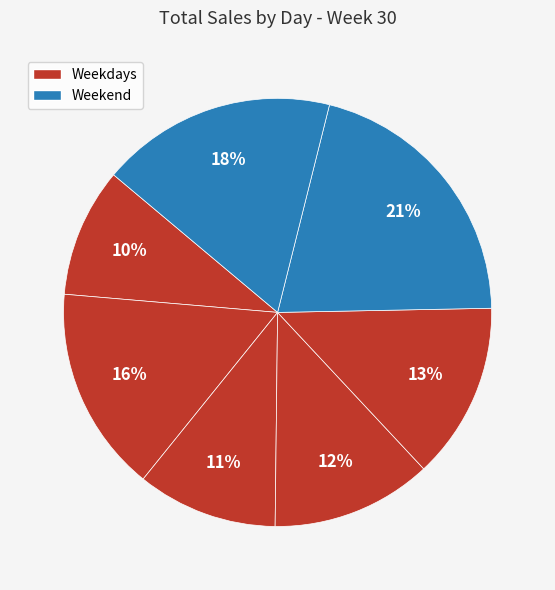

How many slices are in this pie chart?

7